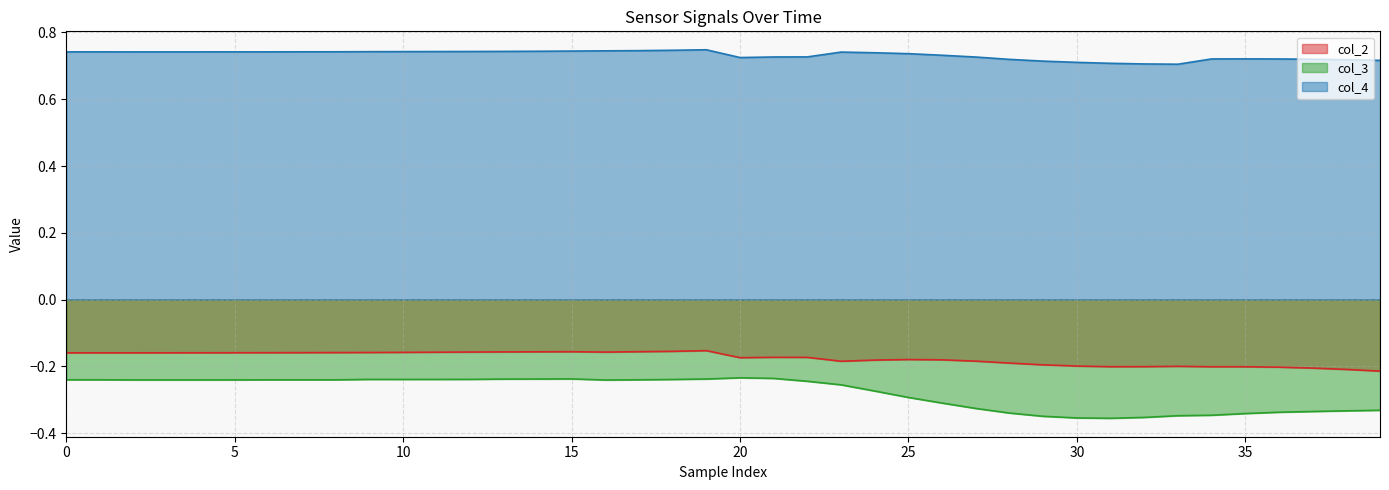

Which series has the largest total across all categories?

col_4